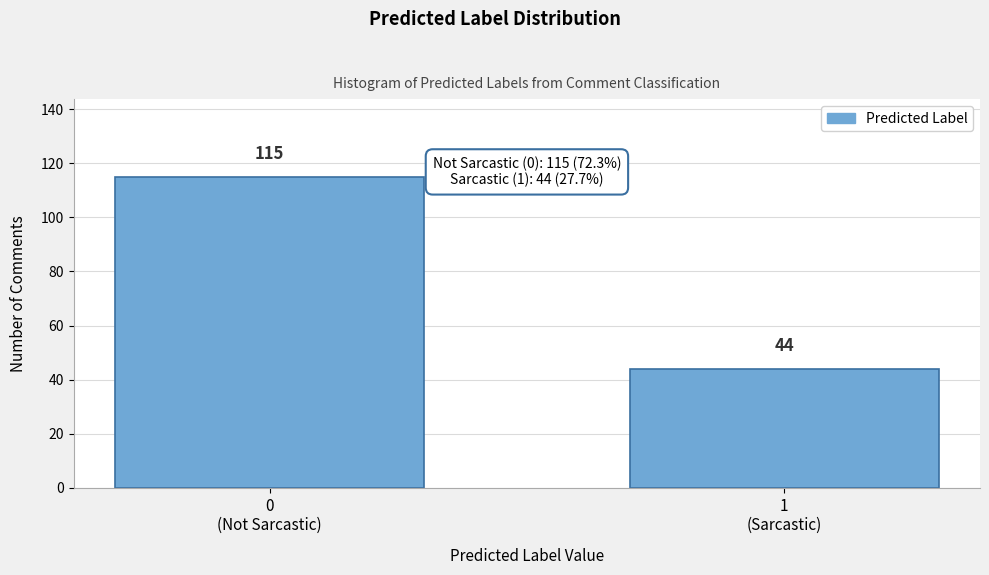

Reading left to right, what are all the values shown in this chart?

115	44